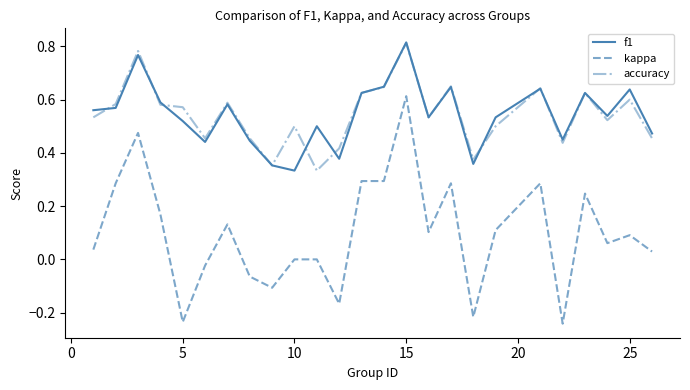

Which series has the largest range (max minus min)?

kappa